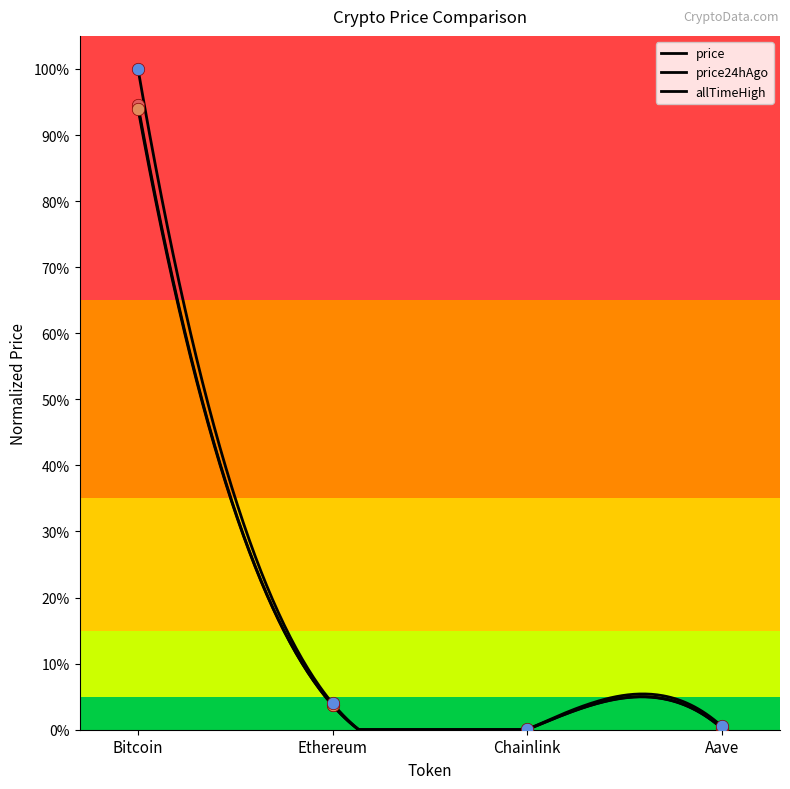

At how many categories does at least one series exceed 0?

4